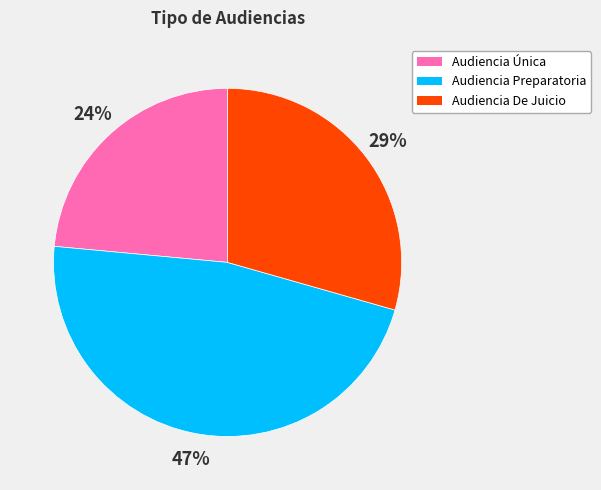

The Audiencia De Juicio slice represents 29% of the pie. True or false?

True